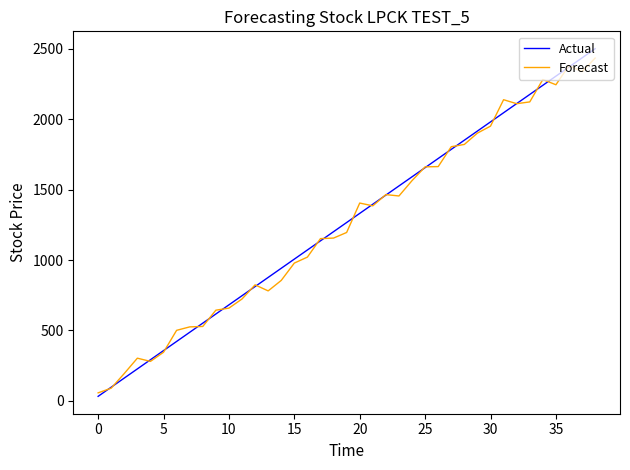

Which series has the largest range (max minus min)?

Actual